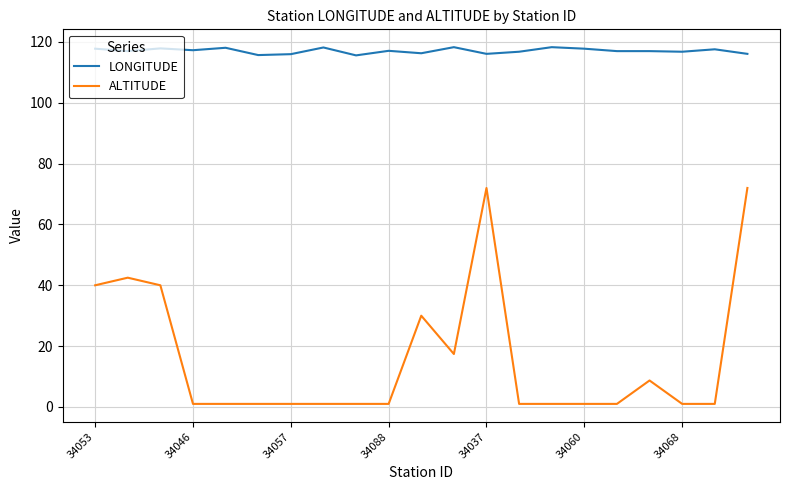

Which series has the largest range (max minus min)?

ALTITUDE